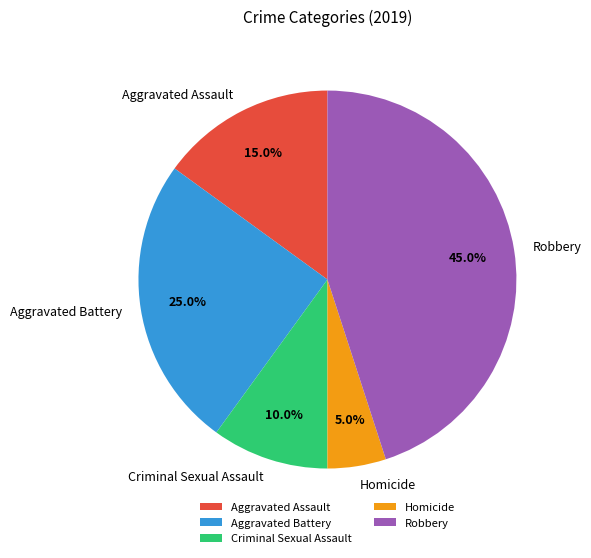

Count the number of slices in the pie.

5